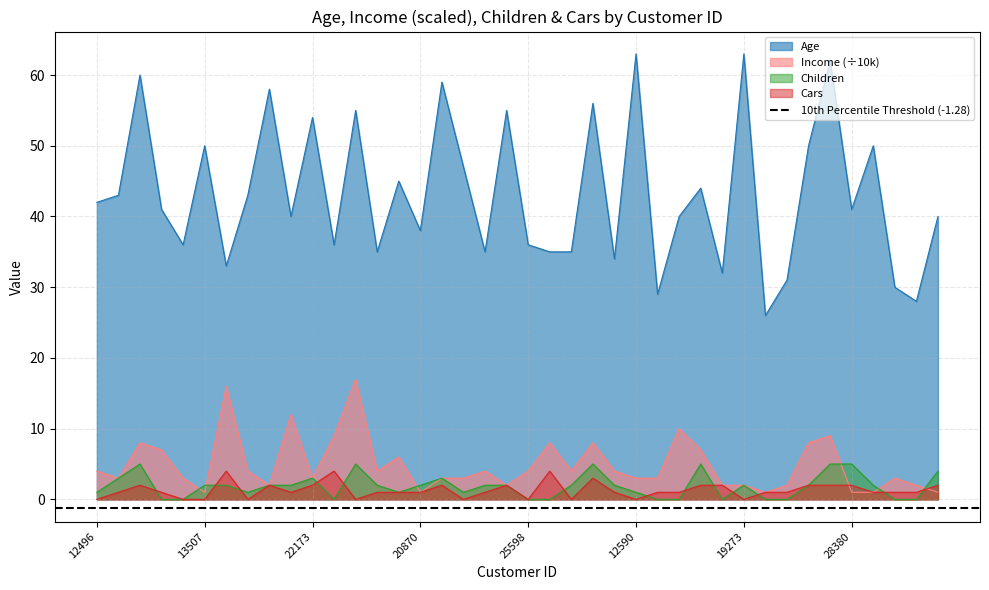

How many lines are shown in the chart?

4